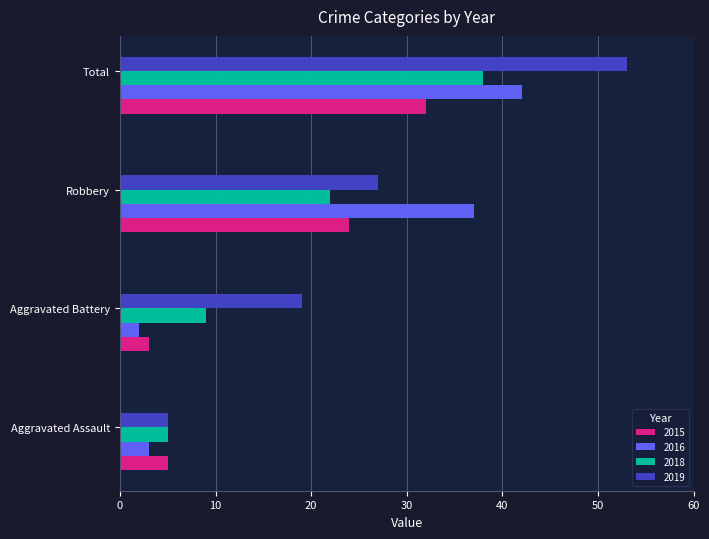

Rank the categories by 2016 value from lowest to highest.

Aggravated Battery, Aggravated Assault, Robbery, Total